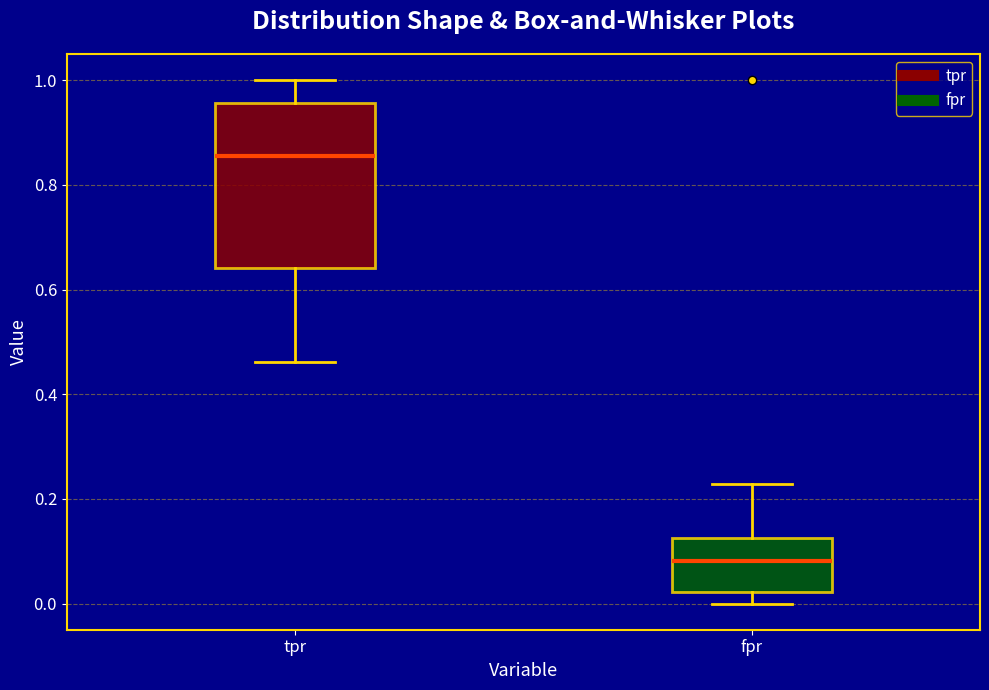

Reading left to right, read every box against the y-axis: the position of its median line, the range the box covers, and the ends of its whiskers. The values are not printed on the chart, so give them approximately, as read against the axis.

tpr: median 0.86, box 0.64 to 0.96, whiskers 0.46 to 1.00
fpr: median 0.08, box 0.02 to 0.12, whiskers 0.00 to 0.22